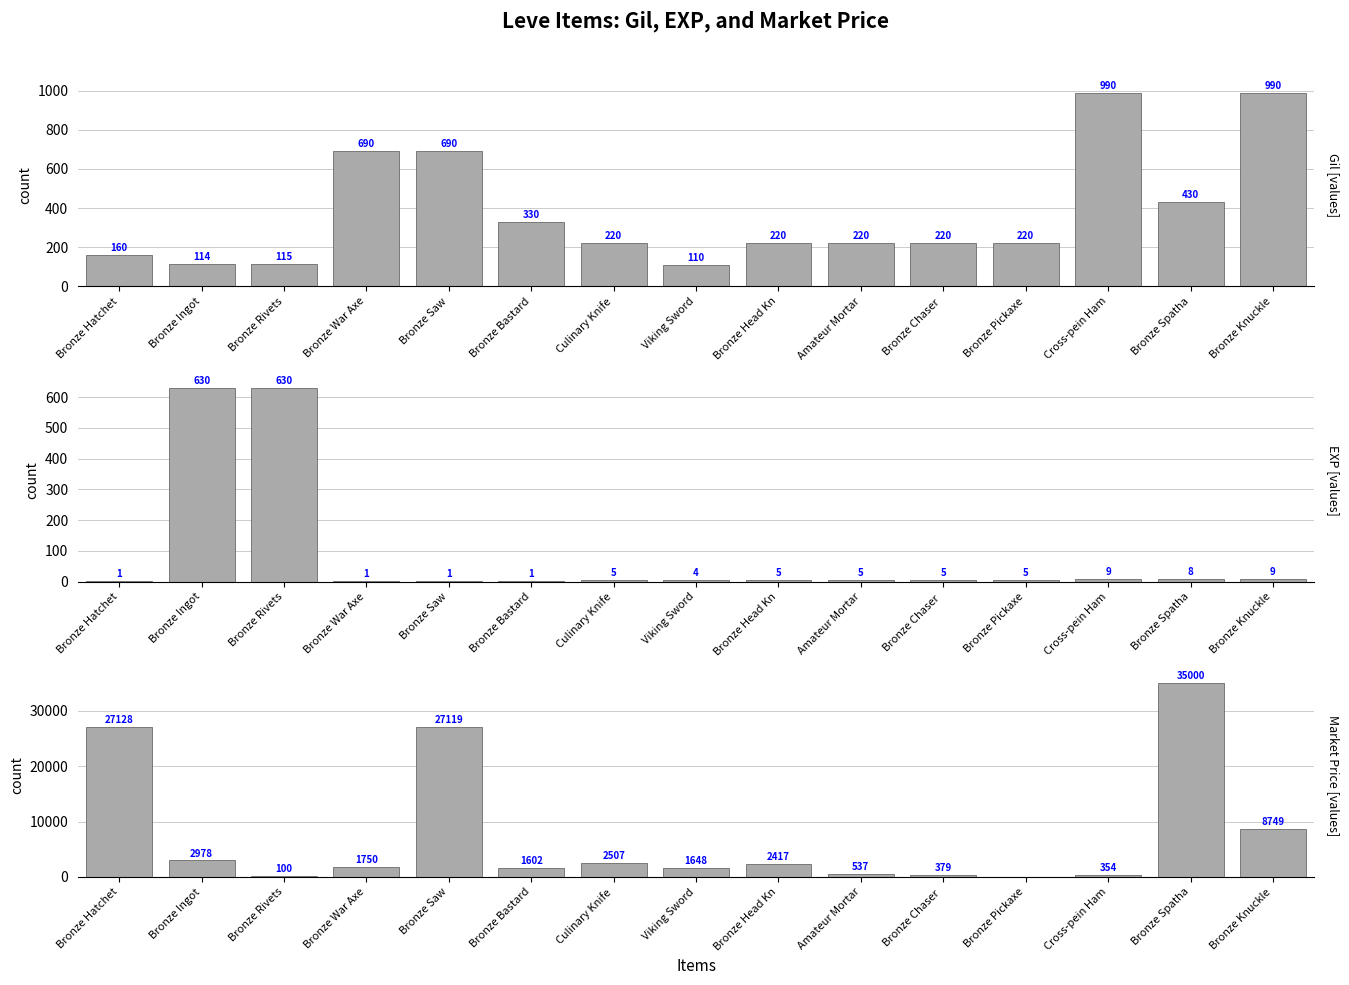

Are the bars horizontal?

No